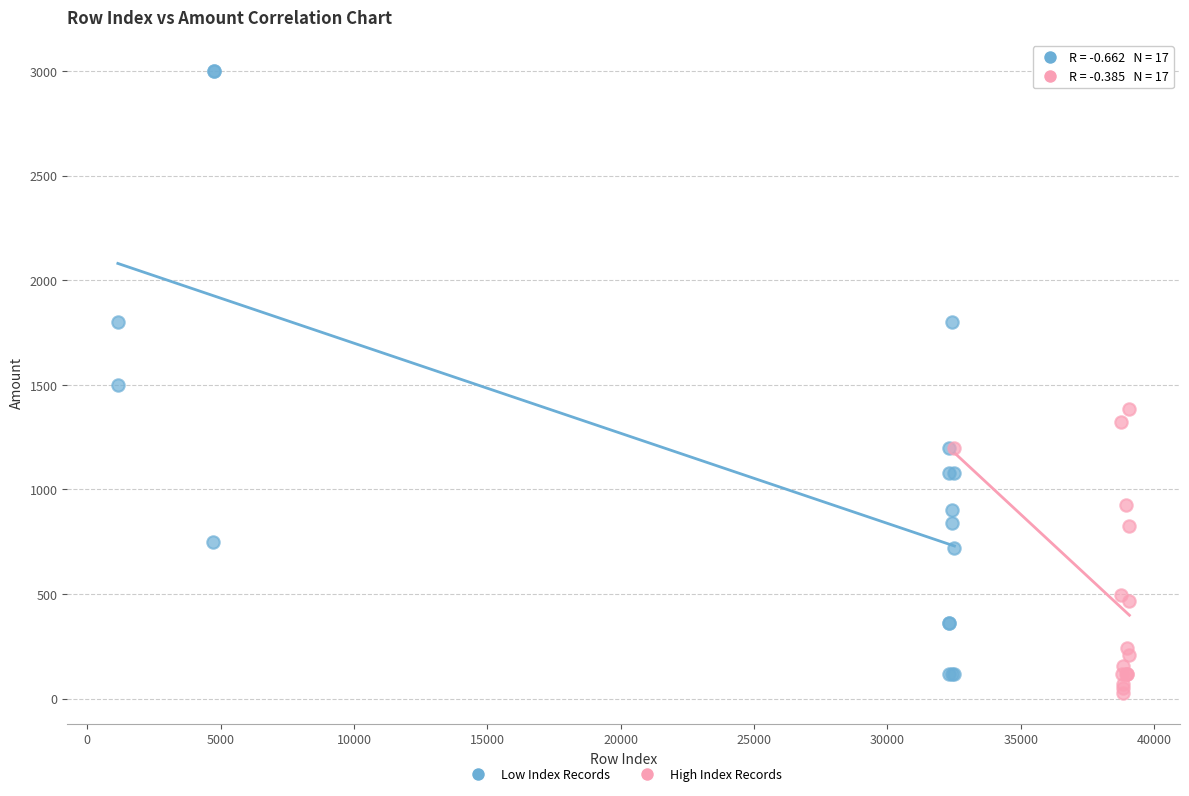

Which series has the widest spread of Y values?

Low Index Records